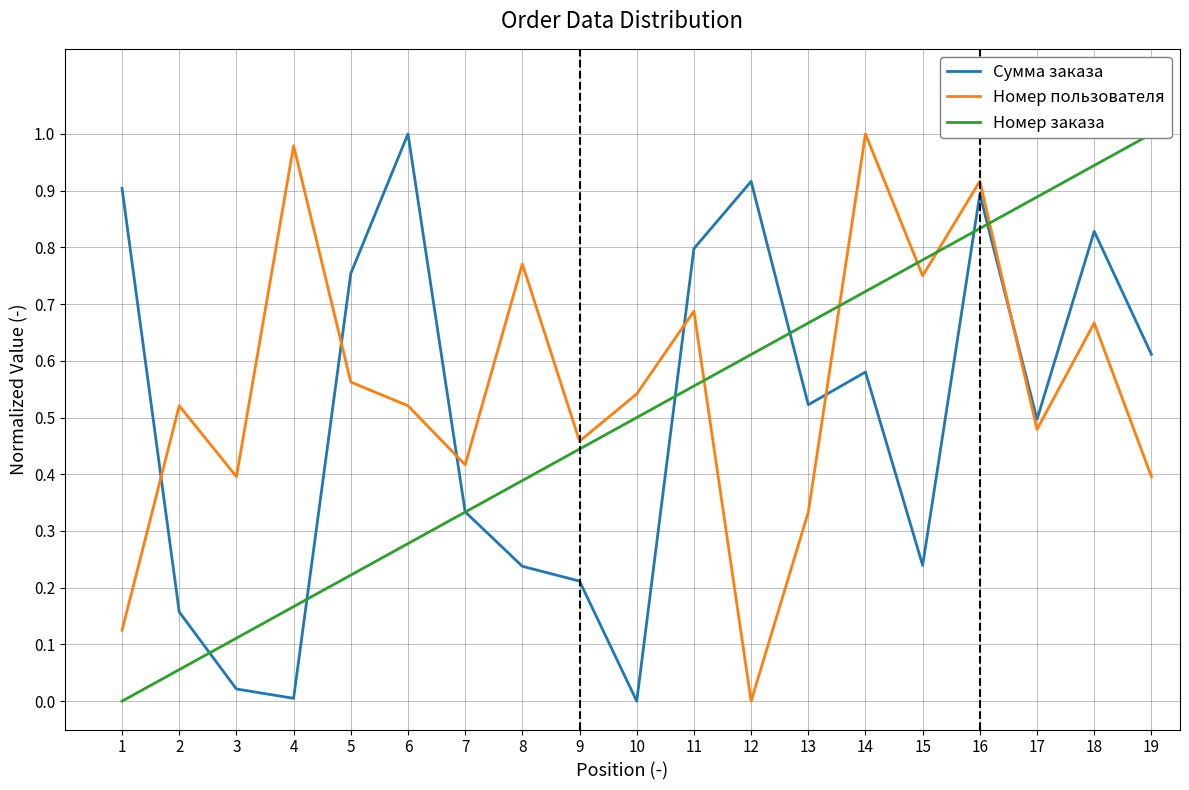

Which series ends up on top after the final intersection of Номер заказа and Сумма заказа?

Номер заказа